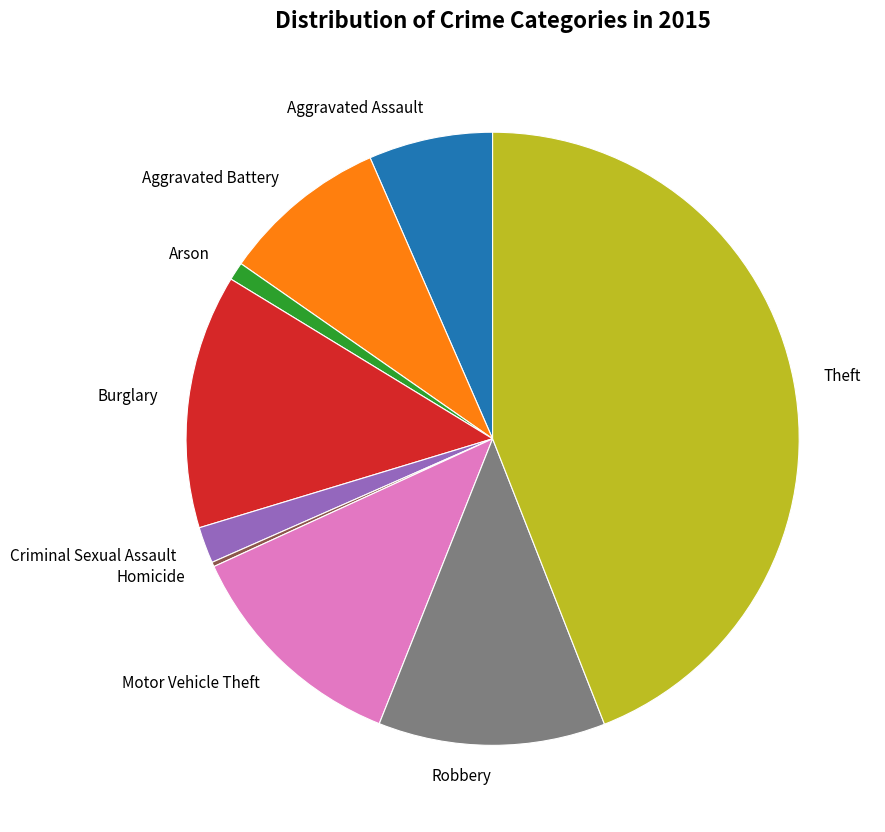

What is the ratio of the value at Motor Vehicle Theft to the value at Arson?

12.7